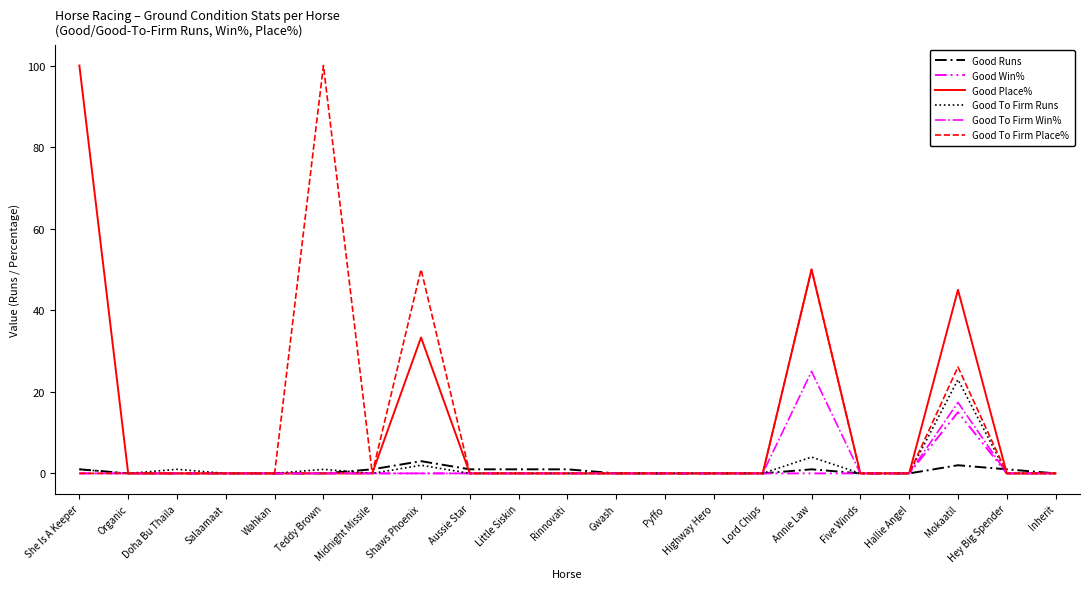

Reading left to right, what are all the values shown in this chart?

Good Runs: She Is A Keeper=1.0	Organic=0.0	Doha Bu Thaila=0.0	Salaamaat=0.0	Wahkan=0.0	Teddy Brown=0.0	Midnight Missile=1.0	Shaws Phoenix=3.0	Aussie Star=1.0	Little Siskin=1.0	Rinnovati=1.0	Gwash=0.0	Pyffo=0.0	Highway Hero=0.0	Lord Chips=0.0	Annie Law=1.0	Five Winds=0.0	Hallie Angel=0.0	Mokaatil=2.0	Hey Big Spender=1.0	Inherit=0.0
Good Win%: She Is A Keeper=0.0	Organic=0.0	Doha Bu Thaila=0.0	Salaamaat=0.0	Wahkan=0.0	Teddy Brown=0.0	Midnight Missile=0.0	Shaws Phoenix=0.0	Aussie Star=0.0	Little Siskin=0.0	Rinnovati=0.0	Gwash=0.0	Pyffo=0.0	Highway Hero=0.0	Lord Chips=0.0	Annie Law=0.0	Five Winds=0.0	Hallie Angel=0.0	Mokaatil=15.0	Hey Big Spender=0.0	Inherit=0.0
Good Place%: She Is A Keeper=100.0	Organic=0.0	Doha Bu Thaila=0.0	Salaamaat=0.0	Wahkan=0.0	Teddy Brown=0.0	Midnight Missile=0.0	Shaws Phoenix=33.3	Aussie Star=0.0	Little Siskin=0.0	Rinnovati=0.0	Gwash=0.0	Pyffo=0.0	Highway Hero=0.0	Lord Chips=0.0	Annie Law=50.0	Five Winds=0.0	Hallie Angel=0.0	Mokaatil=45.0	Hey Big Spender=0.0	Inherit=0.0
Good To Firm Runs: She Is A Keeper=1.0	Organic=0.0	Doha Bu Thaila=1.0	Salaamaat=0.0	Wahkan=0.0	Teddy Brown=1.0	Midnight Missile=0.0	Shaws Phoenix=2.0	Aussie Star=0.0	Little Siskin=0.0	Rinnovati=0.0	Gwash=0.0	Pyffo=0.0	Highway Hero=0.0	Lord Chips=0.0	Annie Law=4.0	Five Winds=0.0	Hallie Angel=0.0	Mokaatil=23.0	Hey Big Spender=0.0	Inherit=0.0
Good To Firm Win%: She Is A Keeper=0.0	Organic=0.0	Doha Bu Thaila=0.0	Salaamaat=0.0	Wahkan=0.0	Teddy Brown=0.0	Midnight Missile=0.0	Shaws Phoenix=0.0	Aussie Star=0.0	Little Siskin=0.0	Rinnovati=0.0	Gwash=0.0	Pyffo=0.0	Highway Hero=0.0	Lord Chips=0.0	Annie Law=25.0	Five Winds=0.0	Hallie Angel=0.0	Mokaatil=17.4	Hey Big Spender=0.0	Inherit=0.0
Good To Firm Place%: She Is A Keeper=0.0	Organic=0.0	Doha Bu Thaila=0.0	Salaamaat=0.0	Wahkan=0.0	Teddy Brown=100.0	Midnight Missile=0.0	Shaws Phoenix=50.0	Aussie Star=0.0	Little Siskin=0.0	Rinnovati=0.0	Gwash=0.0	Pyffo=0.0	Highway Hero=0.0	Lord Chips=0.0	Annie Law=50.0	Five Winds=0.0	Hallie Angel=0.0	Mokaatil=26.1	Hey Big Spender=0.0	Inherit=0.0